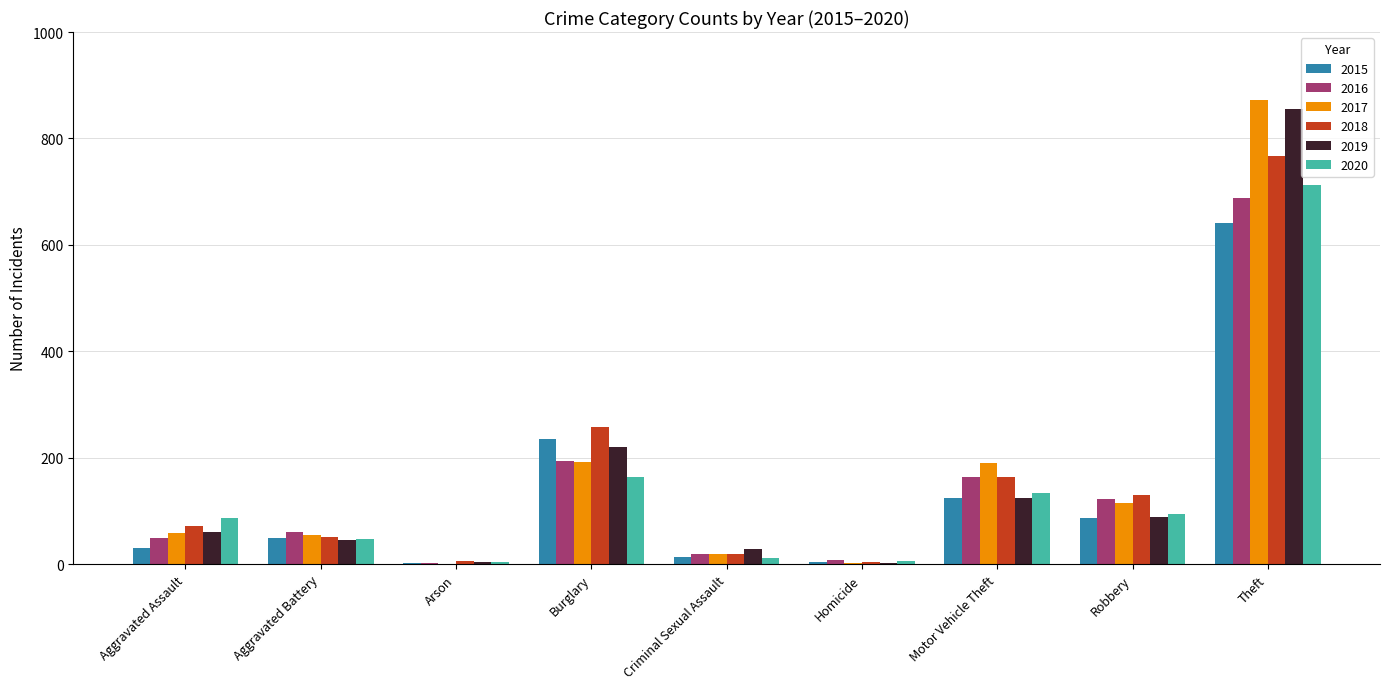

Which category has the highest value across all series?

Theft